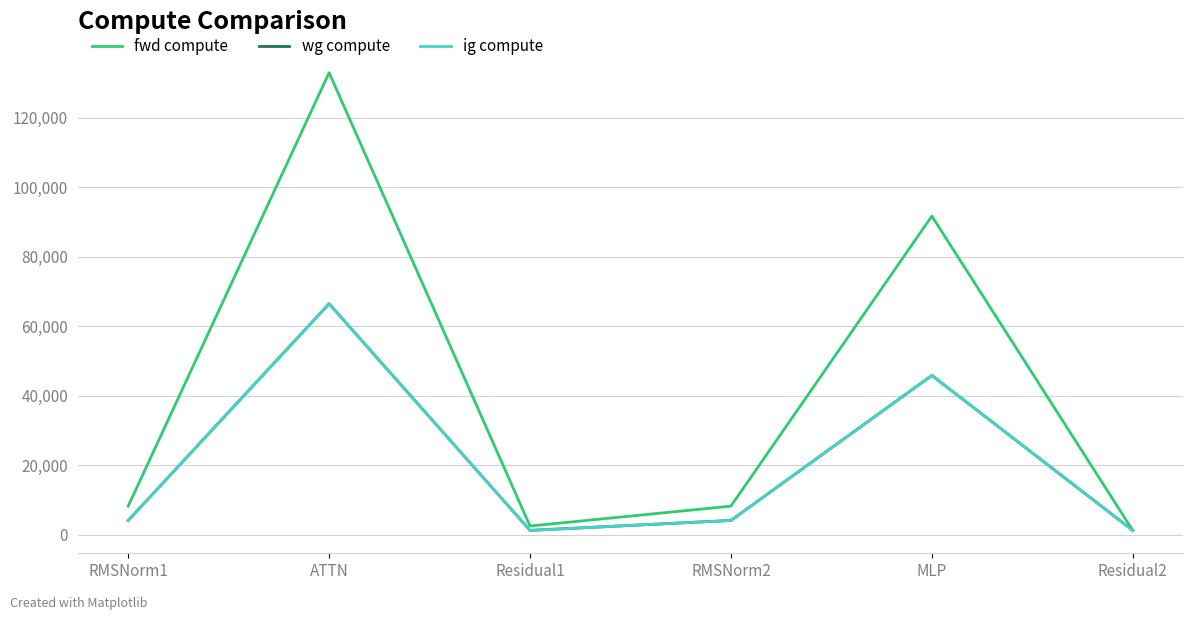

Does the chart display data point markers on the line(s)?

No